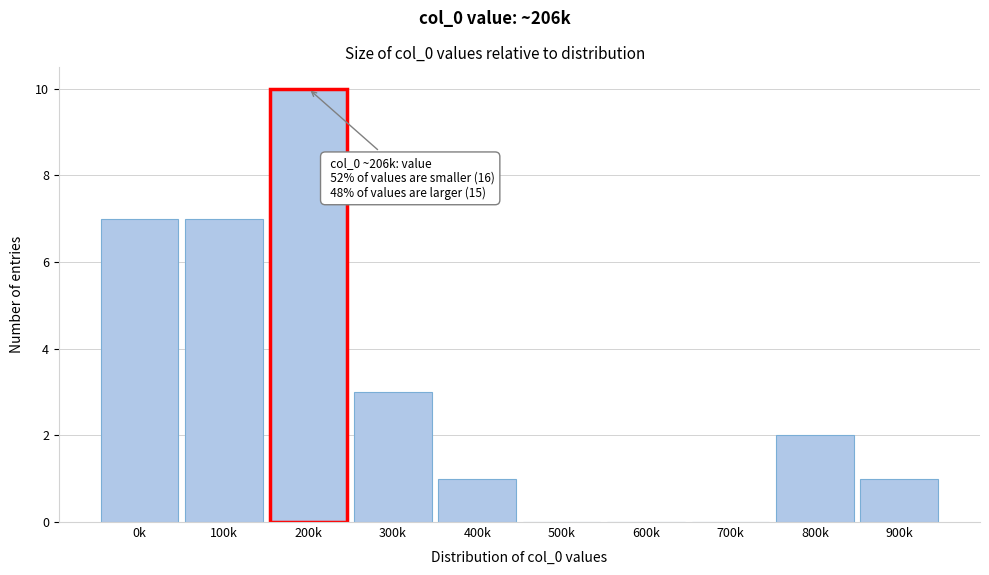

Reading right to left, list all the values displayed in this chart.

900k=1	800k=2	700k=0	600k=0	500k=0	400k=1	300k=3	200k=10	100k=7	0k=7